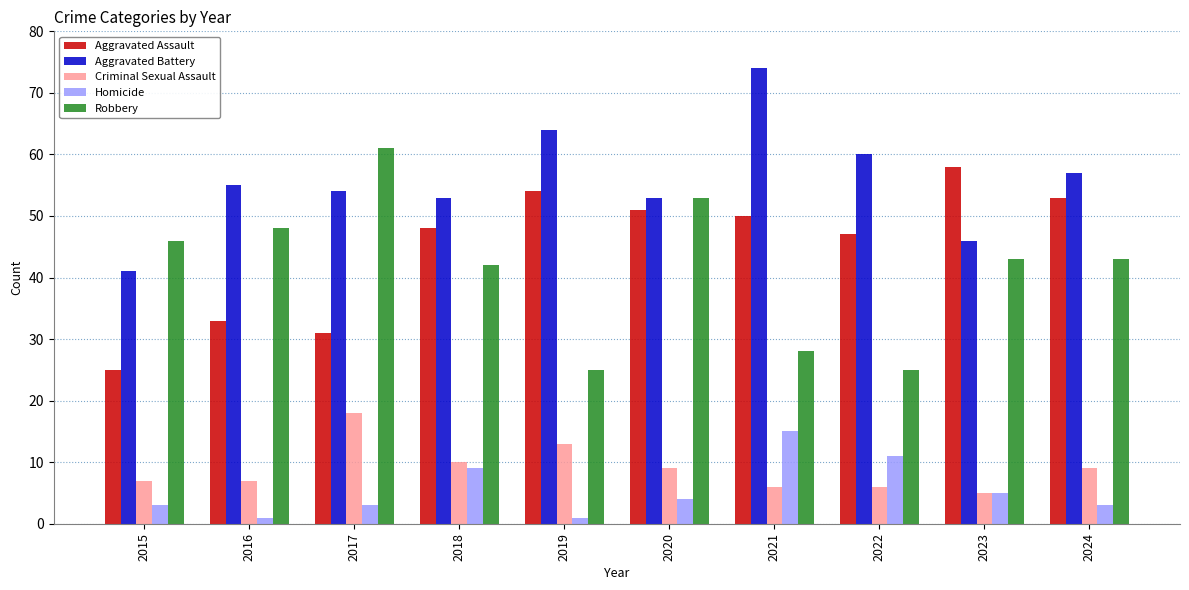

At how many categories does at least one series exceed 7?

10